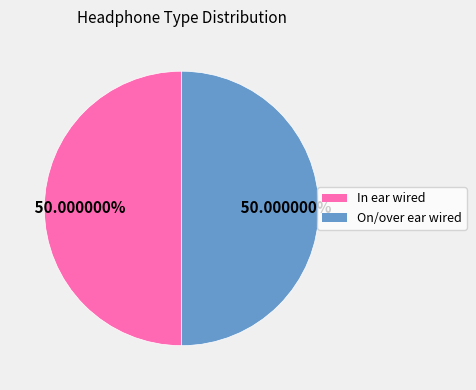

What is the ratio of the value at On/over ear wired to the value at In ear wired?

1.0